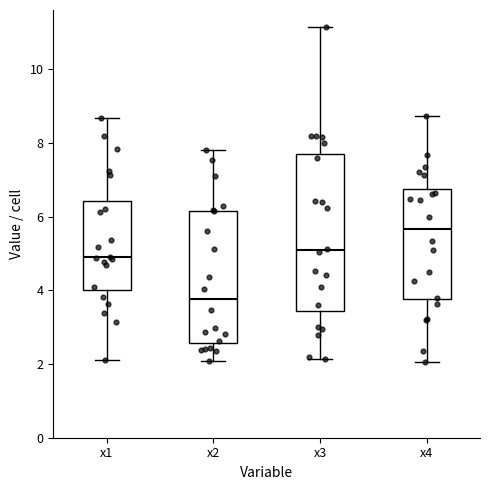

Reading left to right, transcribe this box plot: for each box, give where its median line is, the range the box spans, and where its two whiskers end, as read against the y-axis. The values are not printed on the chart, so give them approximately, as read against the axis.

x1: median 4.8, box 4.0 to 6.4, whiskers 2.2 to 8.6
x2: median 3.8, box 2.6 to 6.2, whiskers 2.0 to 7.8
x3: median 5.0, box 3.4 to 7.6, whiskers 2.2 to 11.2
x4: median 5.6, box 3.8 to 6.8, whiskers 2.0 to 8.8